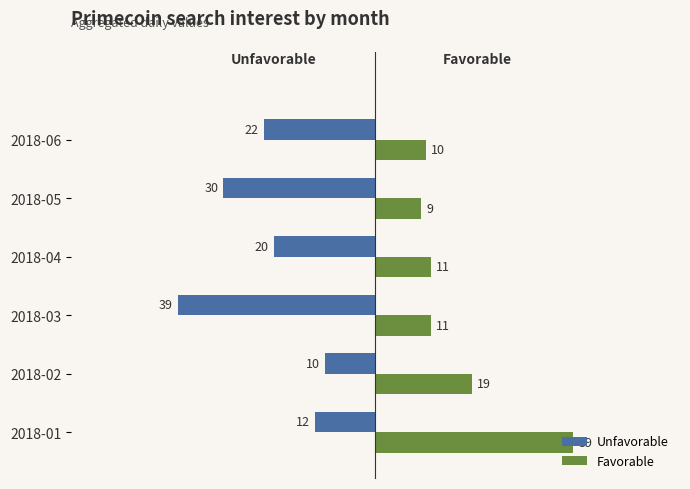

What is the difference between the second highest and second lowest values in the Unfavorable series?

18